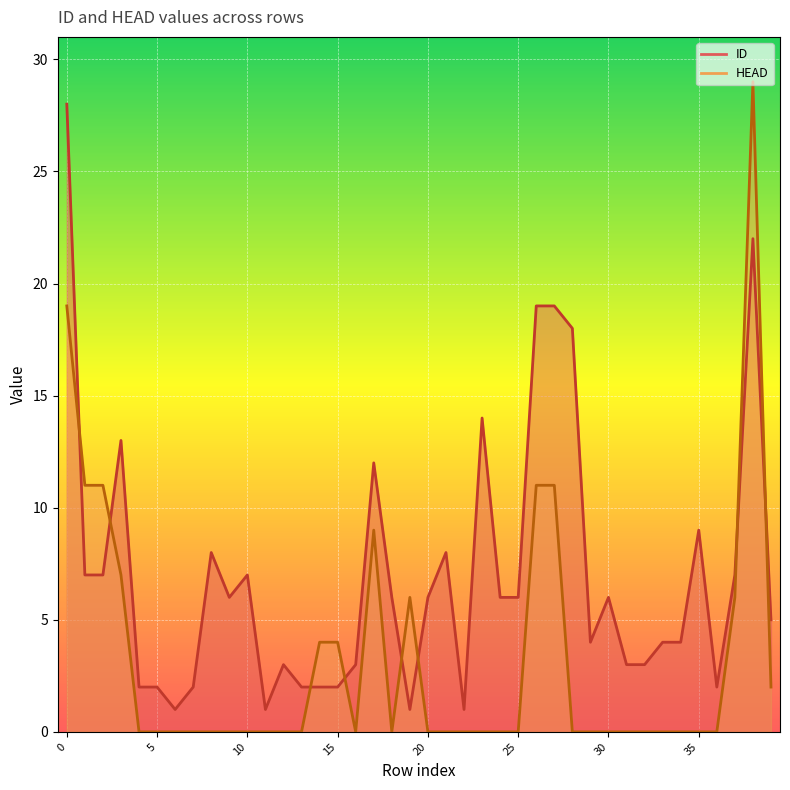

Which series ends up on top after the final intersection of ID and HEAD?

ID